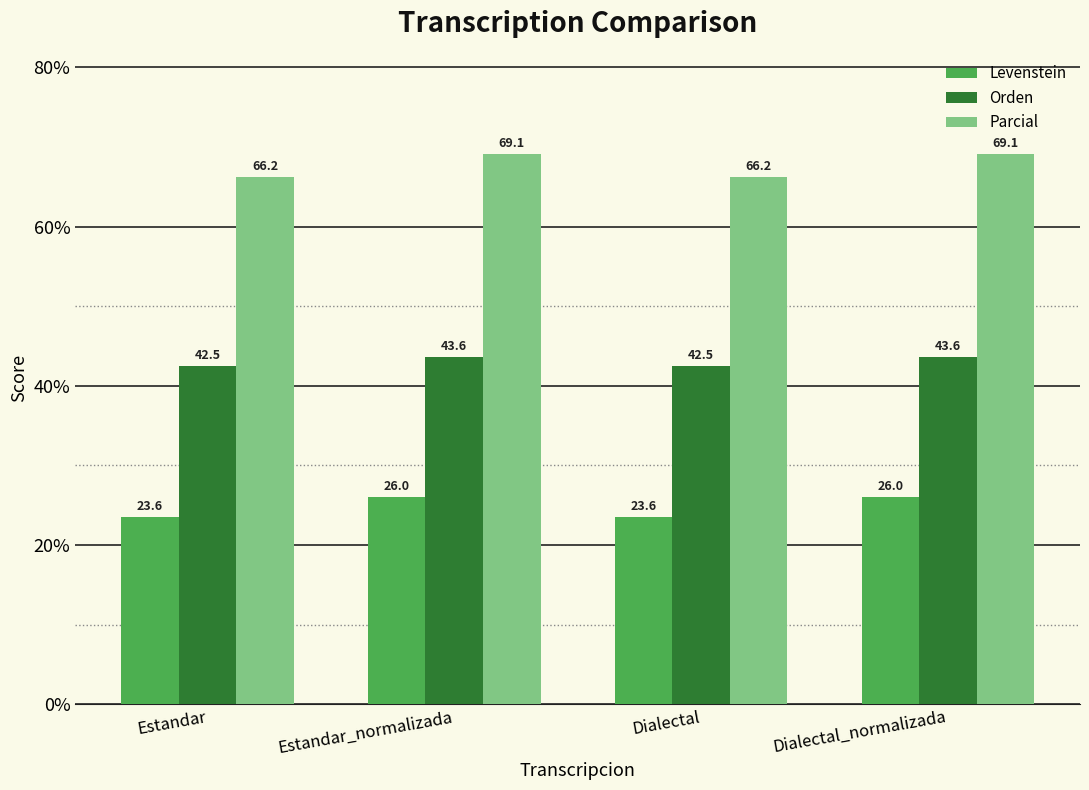

Count the Levenstein values in the range 23 to 26.

4